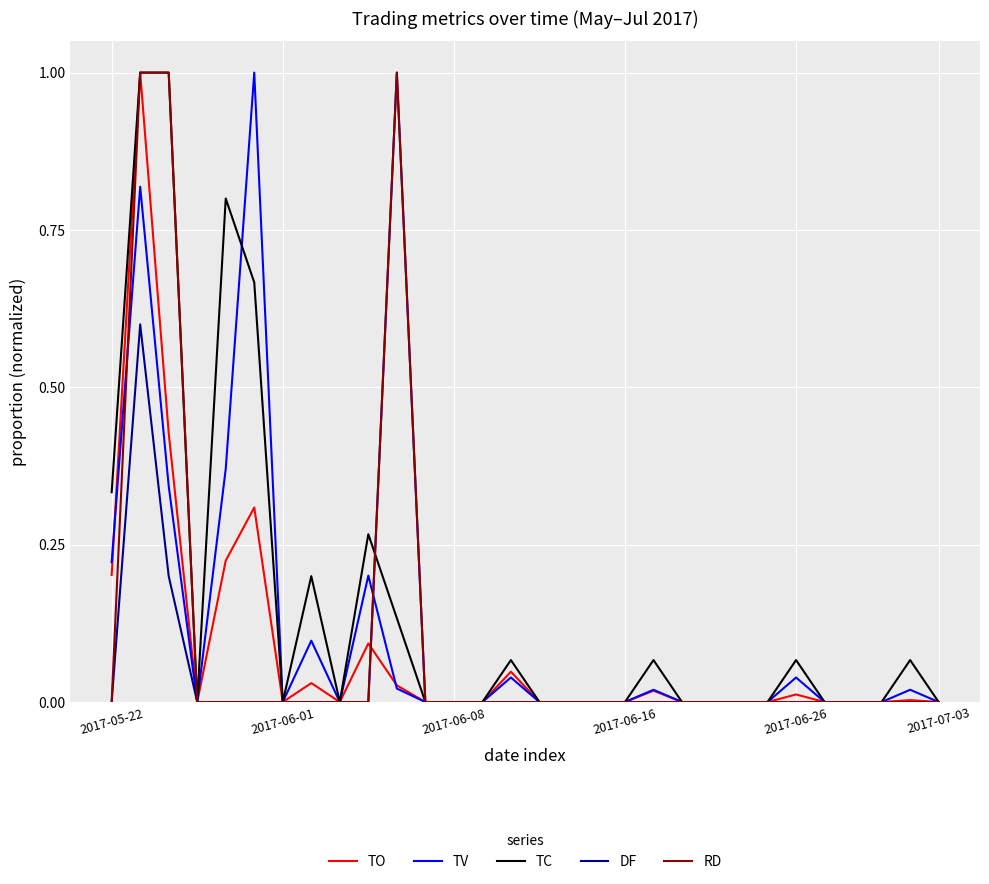

Which series has the largest total across all categories?

TC